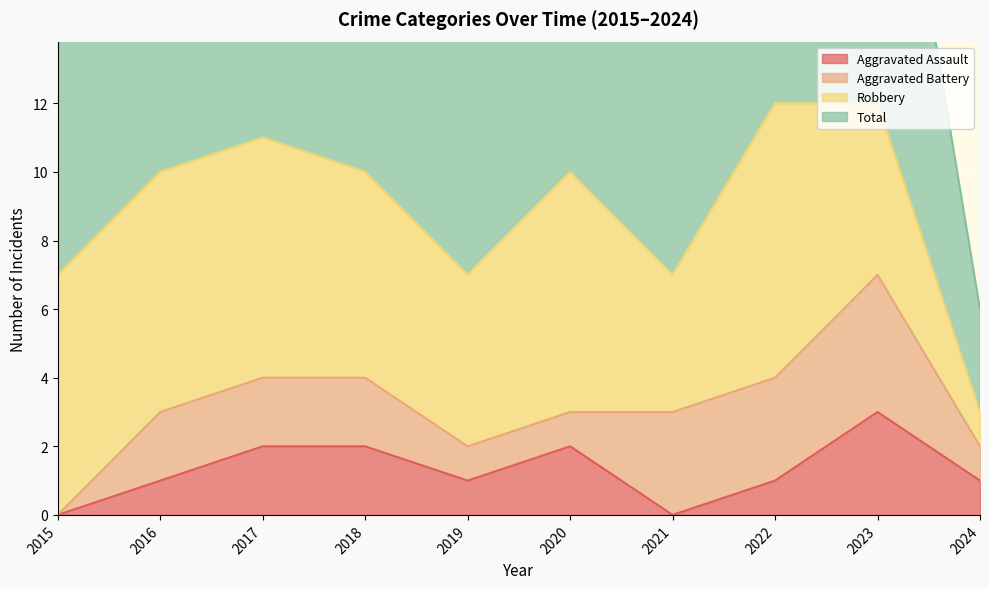

Which series has the largest total across all categories?

Total